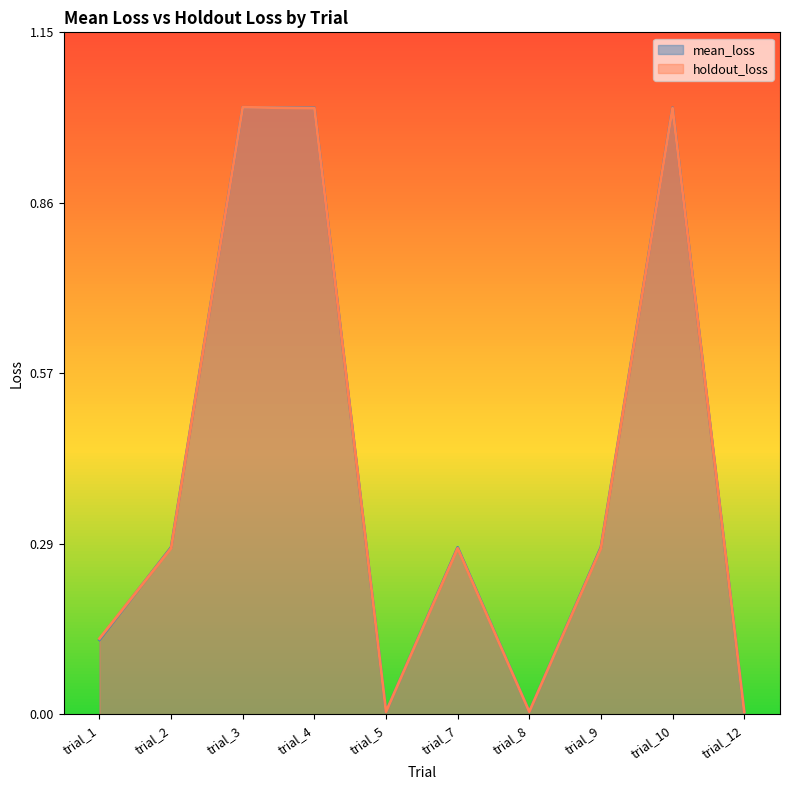

Which series has the widest spread of values?

holdout_loss